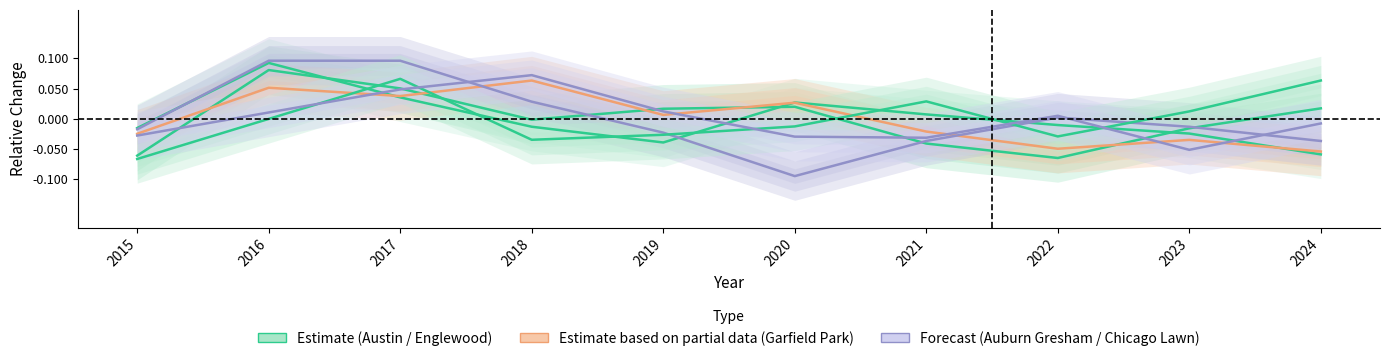

At how many categories does at least one series exceed 0?

9